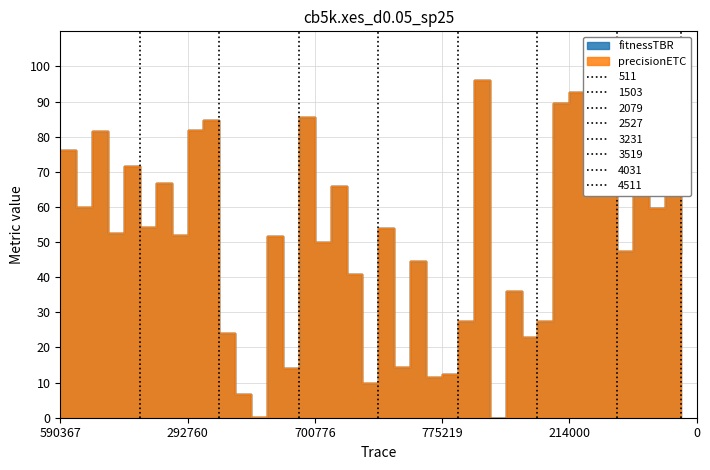

What value does the fitnessTBR series have at 537941?

59.7